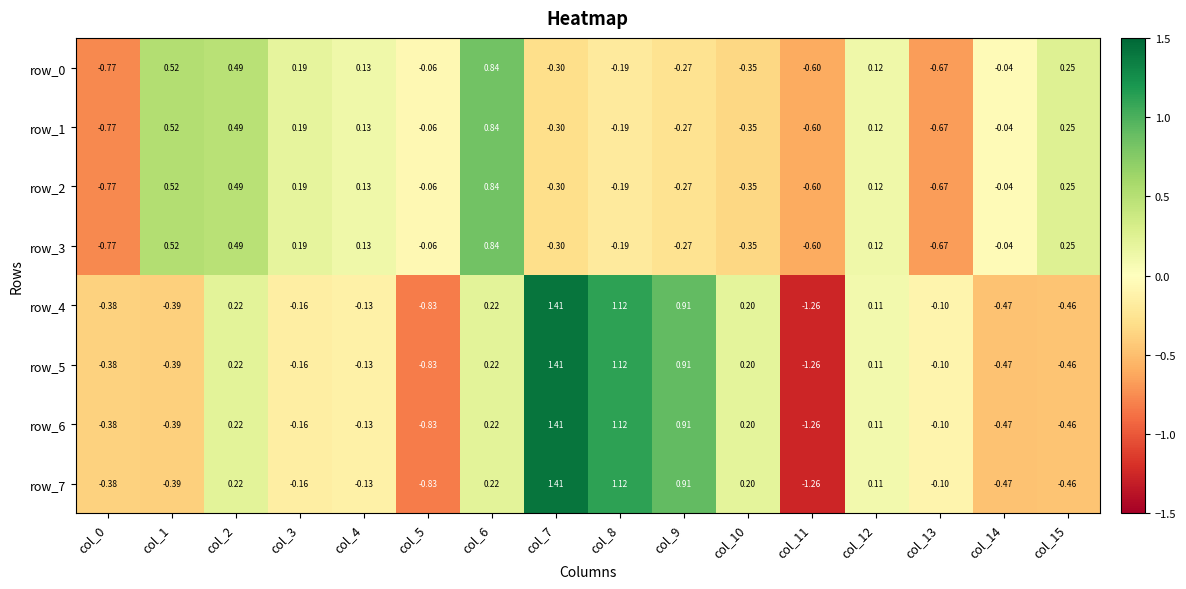

How many negative values does the row_6 series have?

9